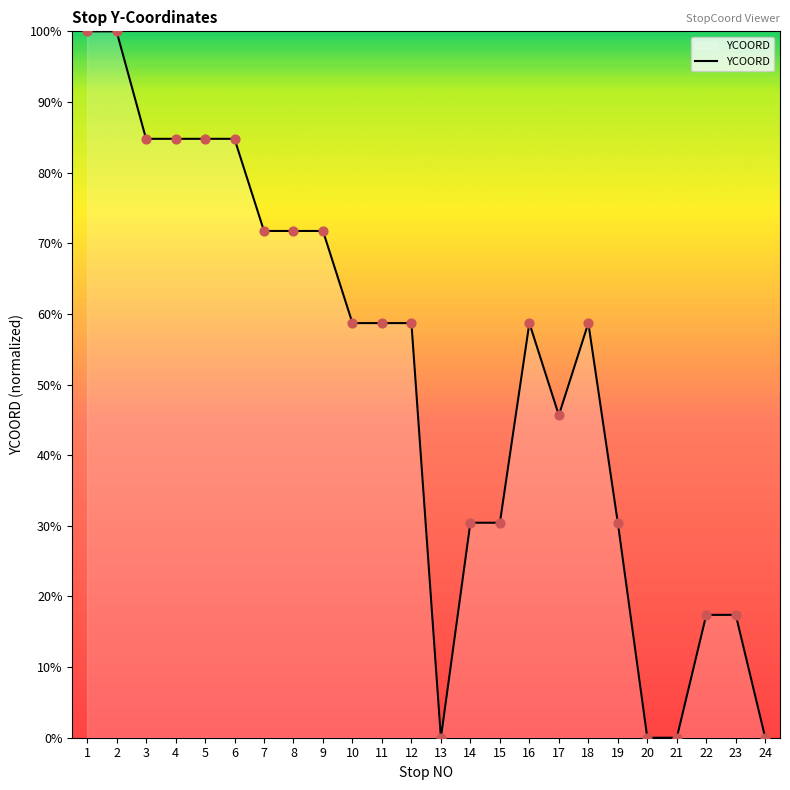

What is the ratio of the value at 10 to the value at 14?

1.9